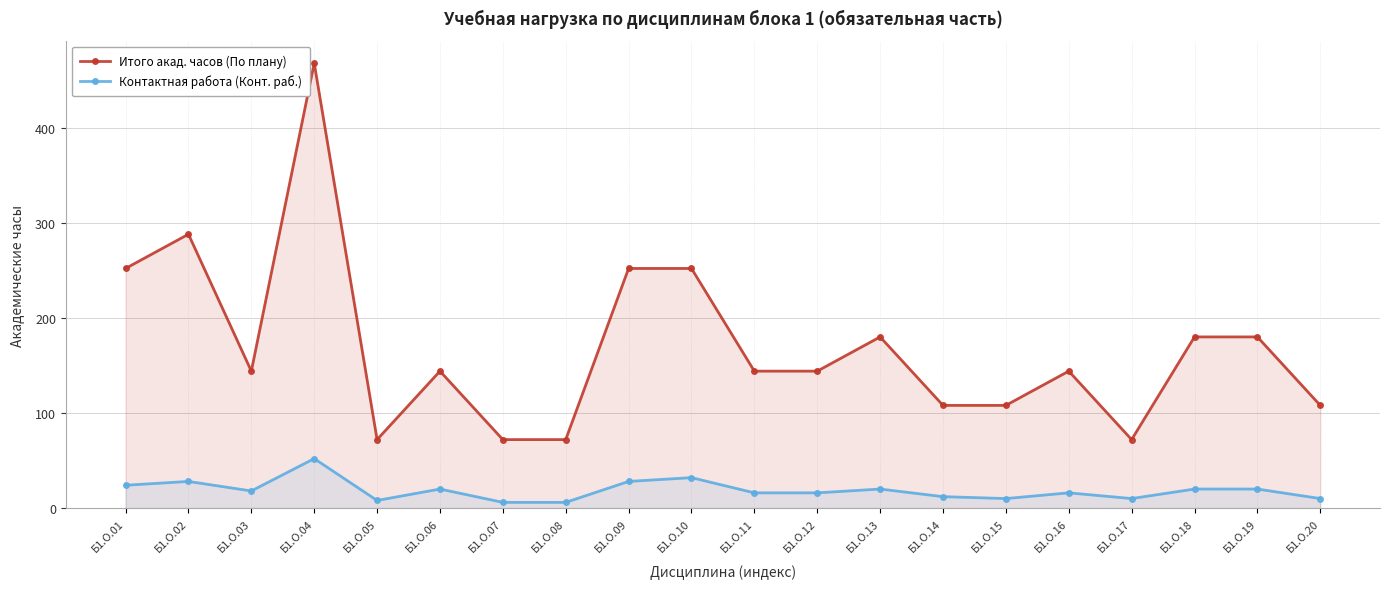

Where does the Итого акад. часов (По плану) series first go above 144?

Б1.О.01